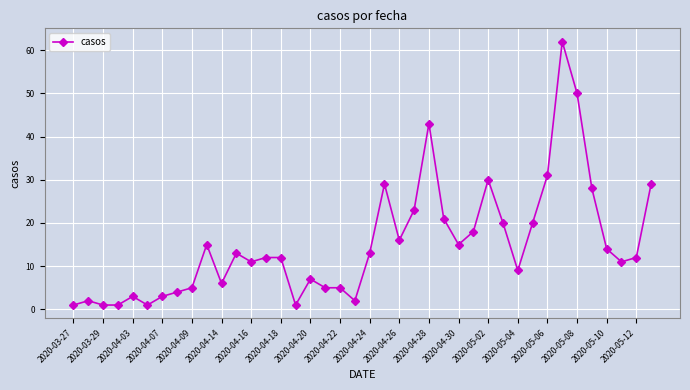

True or false: there are more than 2 points higher than both neighbors.

True